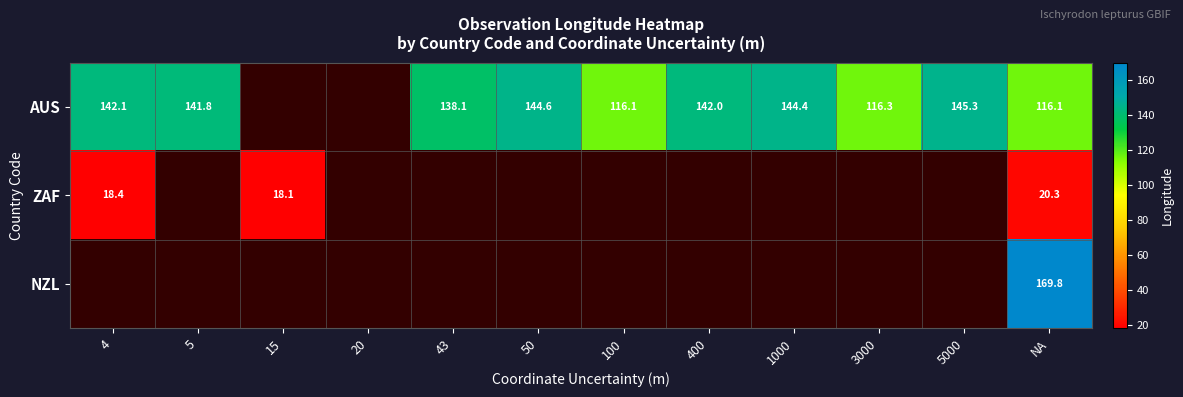

Count the number of data series in this chart.

3